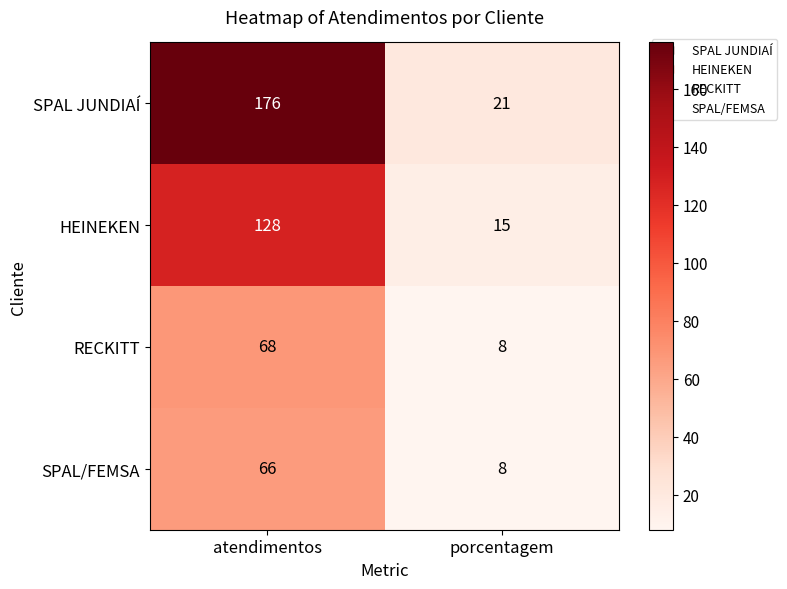

At which category does the chart reach its minimum across all series?

porcentagem